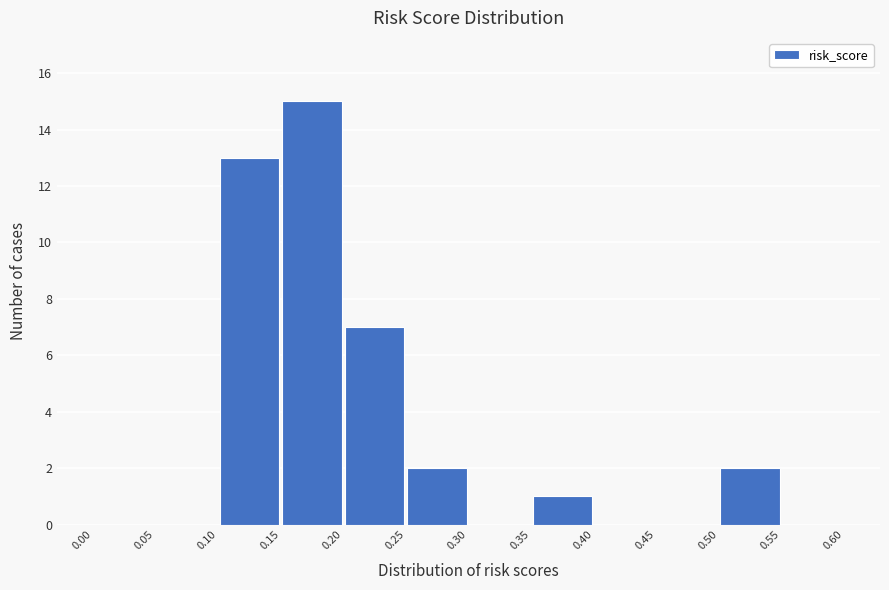

Reading left to right, list every bar in this chart as the range it spans on the x-axis followed by its height. The values are not printed on the chart, so give them approximately, as read against the axis.

0.00 to 0.05: 0
0.05 to 0.10: 0
0.10 to 0.15: 13
0.15 to 0.20: 15
0.20 to 0.25: 7
0.25 to 0.30: 2
0.30 to 0.35: 0
0.35 to 0.40: 1
0.40 to 0.45: 0
0.45 to 0.50: 0
0.50 to 0.55: 2
0.55 to 0.60: 0